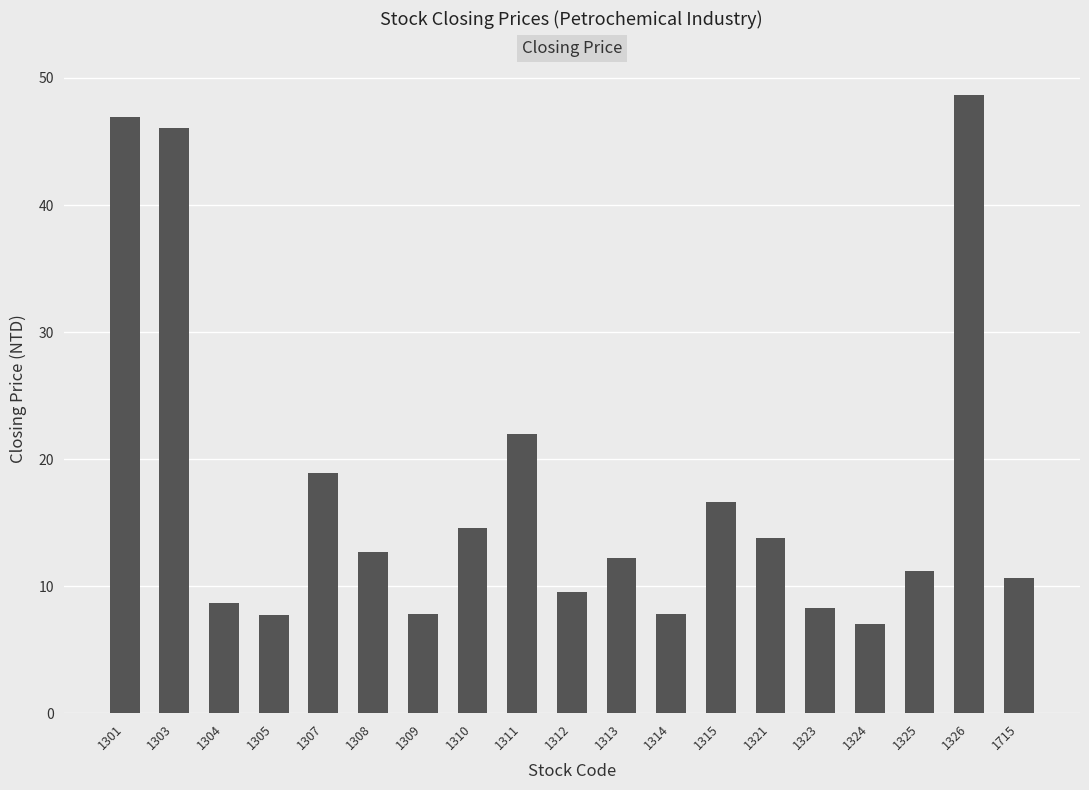

What is the average value?

17.4